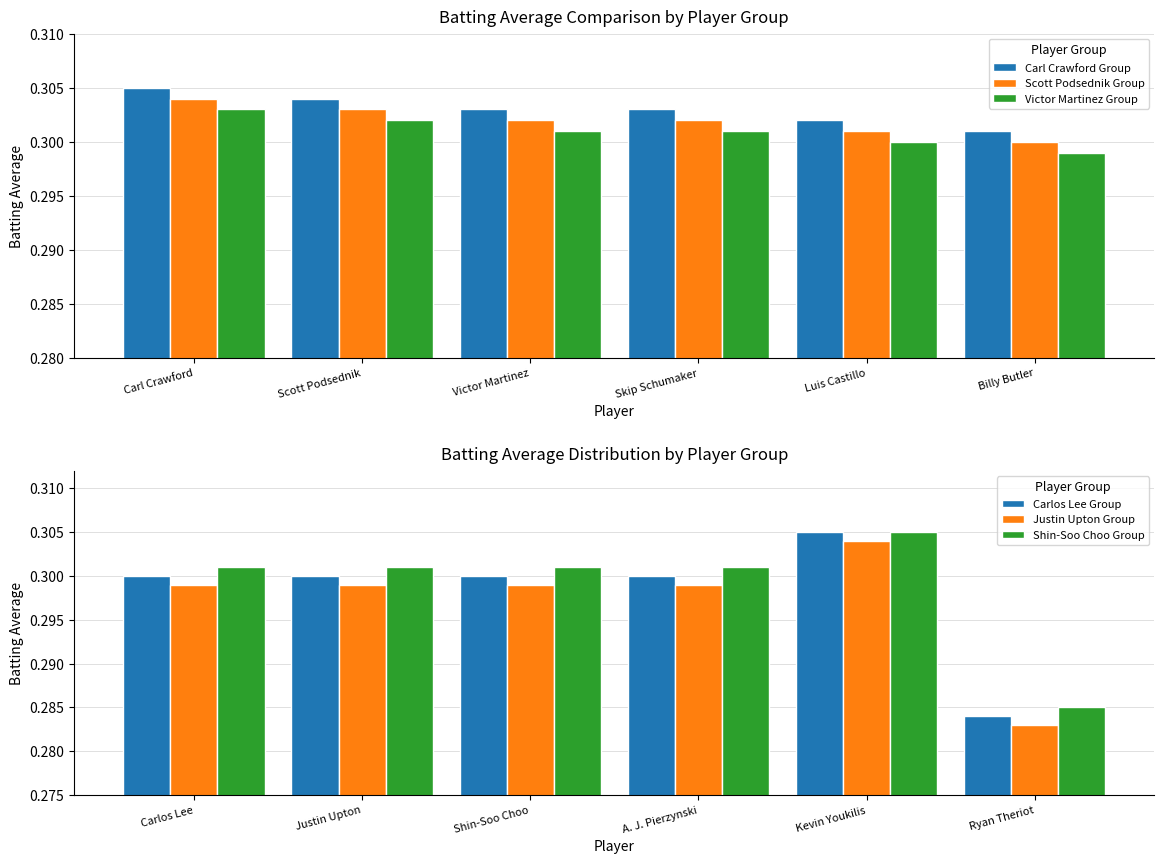

Which series has the largest total across all categories?

Carl Crawford Group